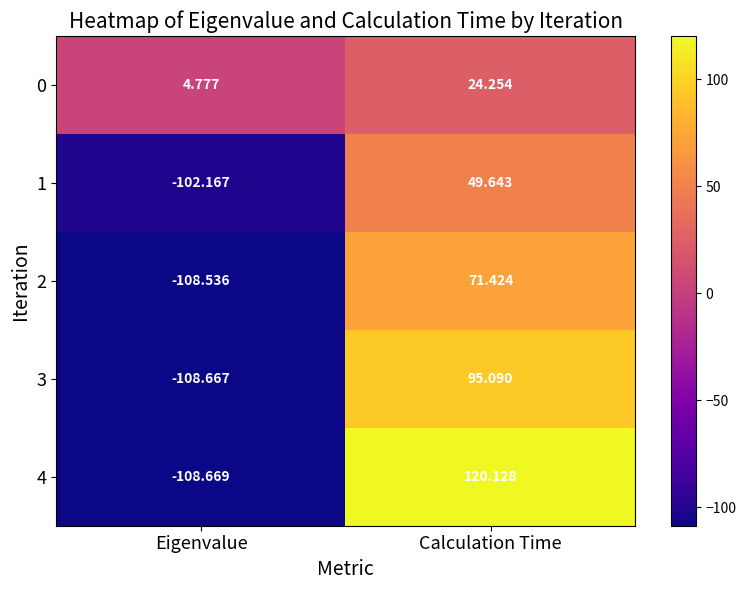

At which label does 4 reach its peak?

Calculation Time